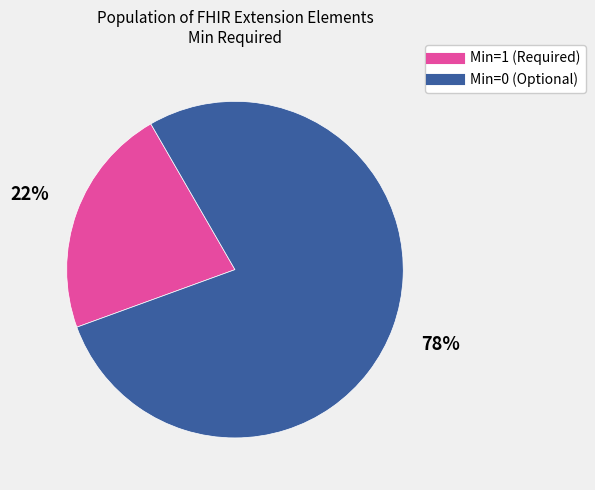

To the nearest percent, what is the average slice percentage?

50%